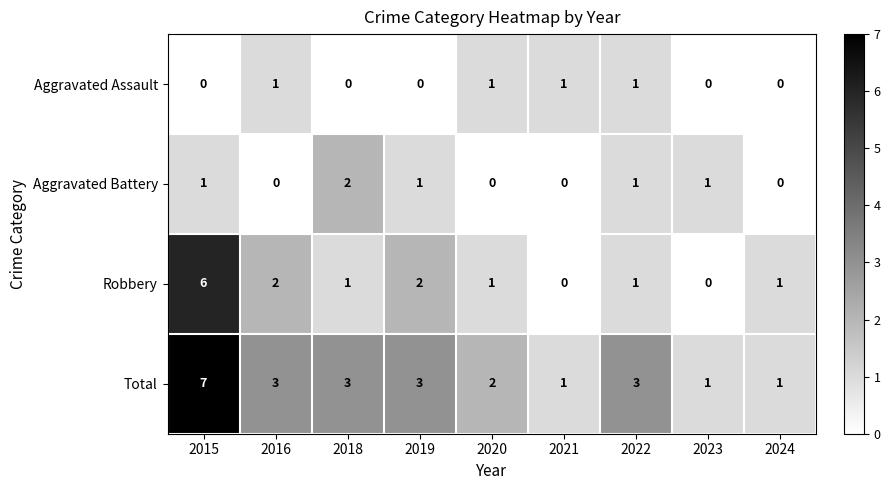

At which category does the chart reach its peak across all series?

2015